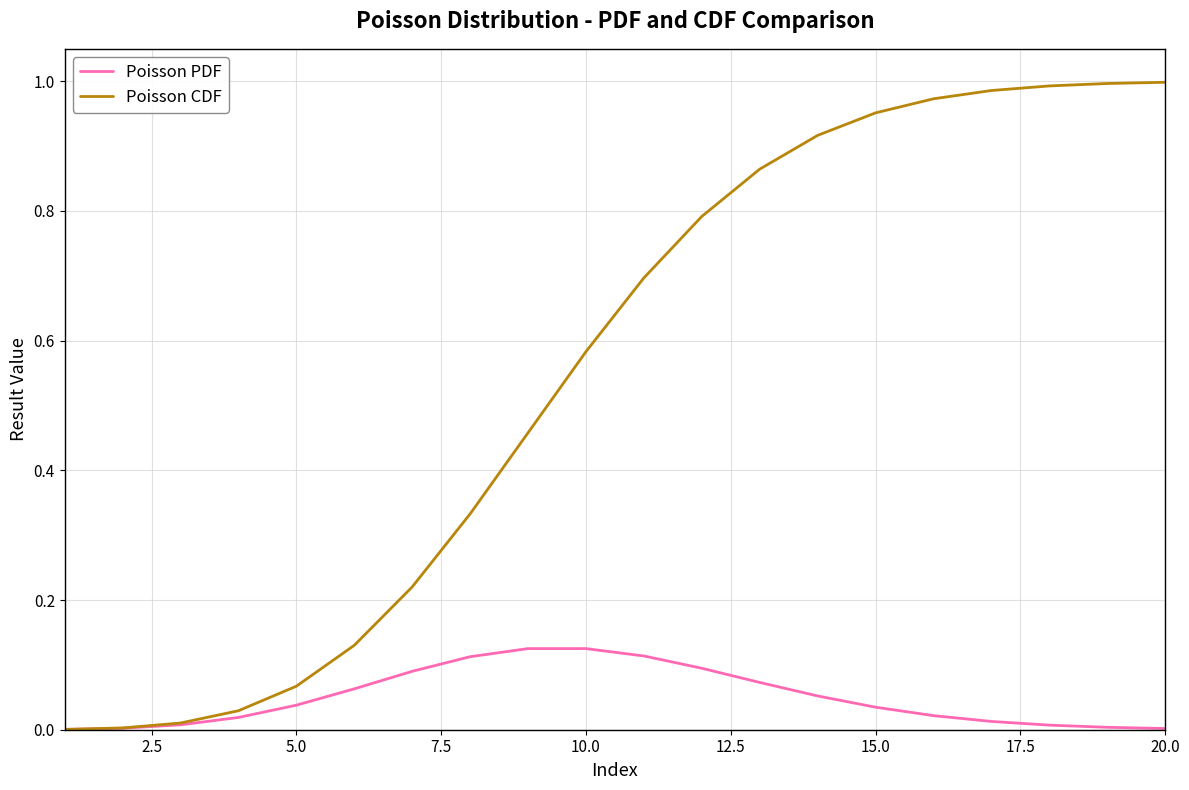

Which series has the widest spread of values?

Poisson CDF